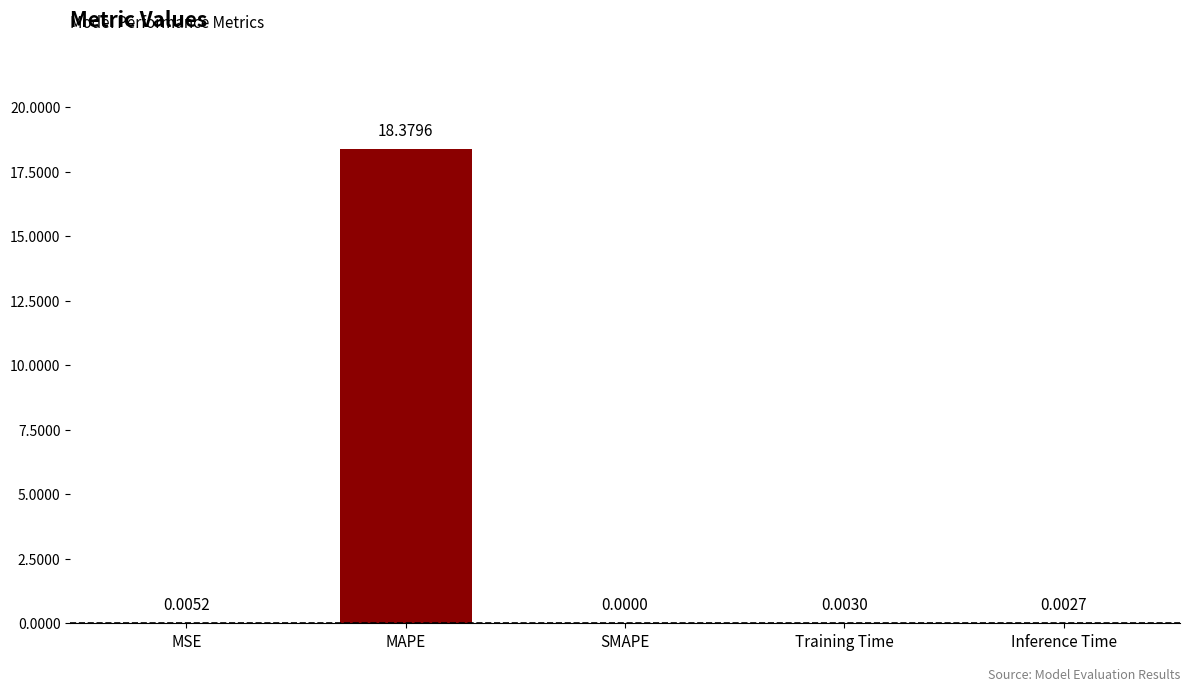

How many data points are above 0?

4